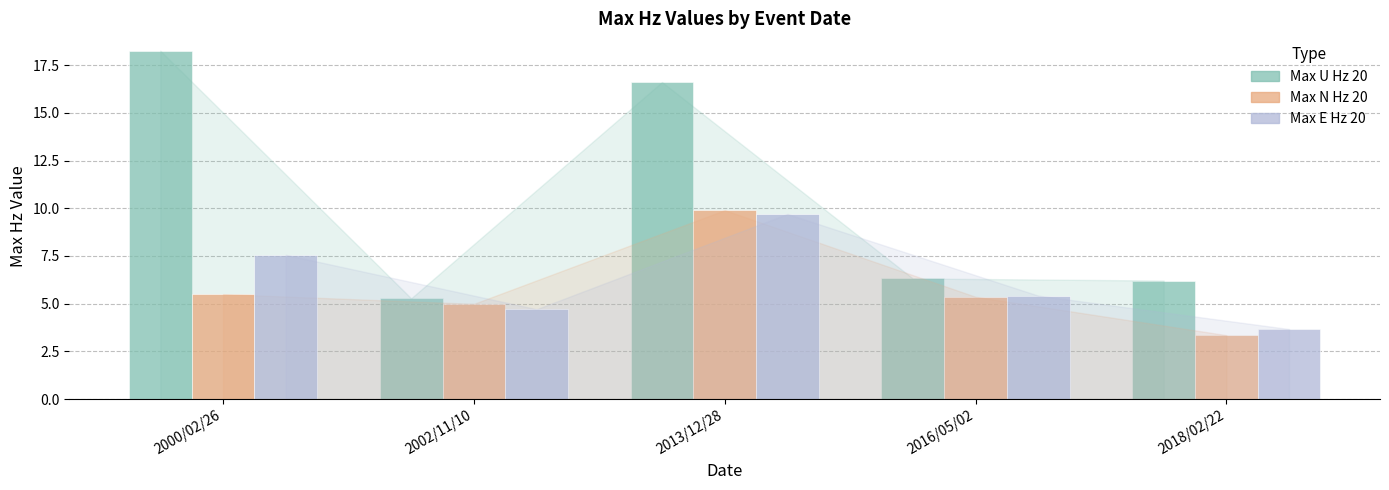

List the series in order of their peak value, highest first.

Max U Hz 20, Max N Hz 20, Max E Hz 20